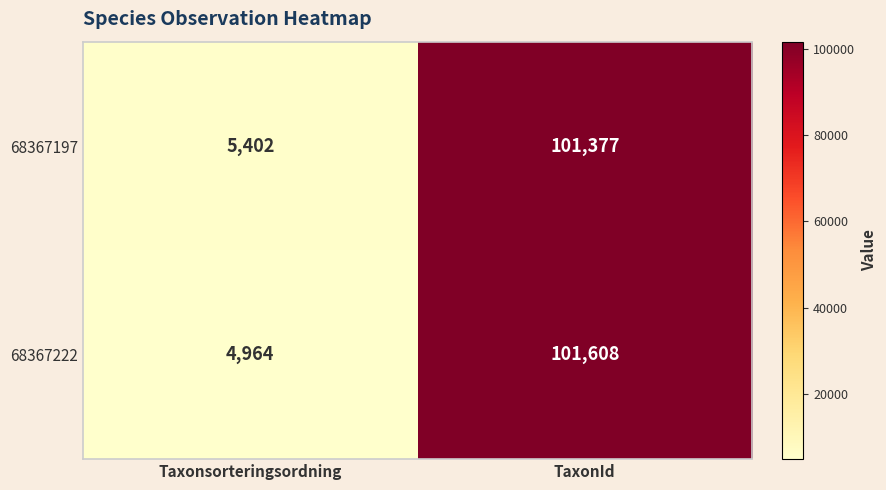

Which series has the largest range (max minus min)?

68367222